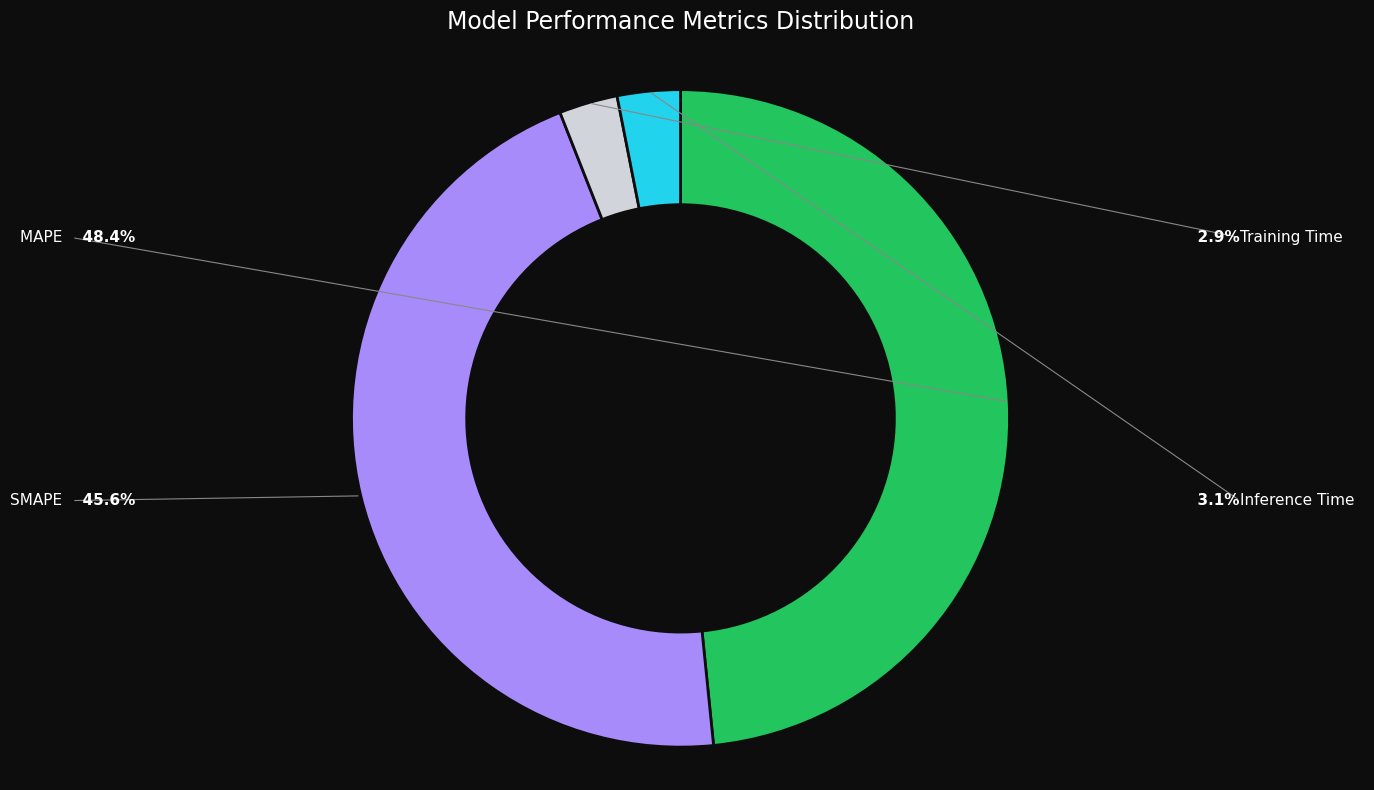

How many slices are in this pie chart?

4